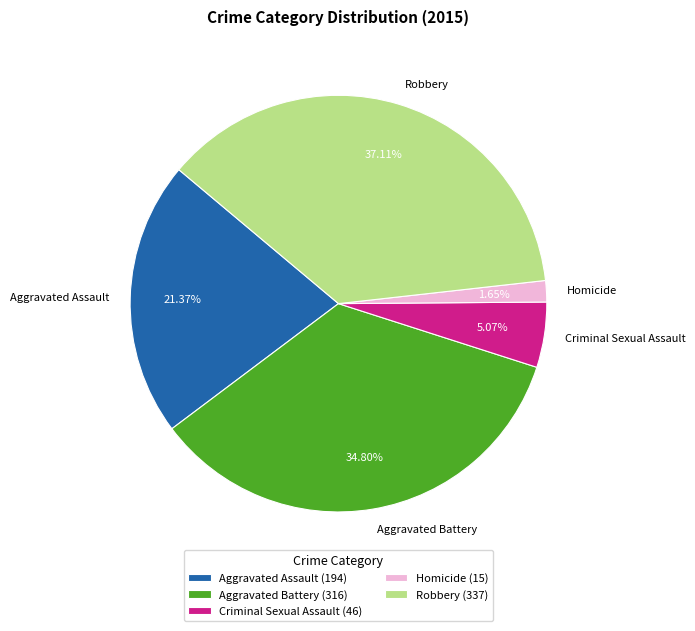

Approximately how many times larger is the value at Aggravated Battery compared to Aggravated Assault?

1.6